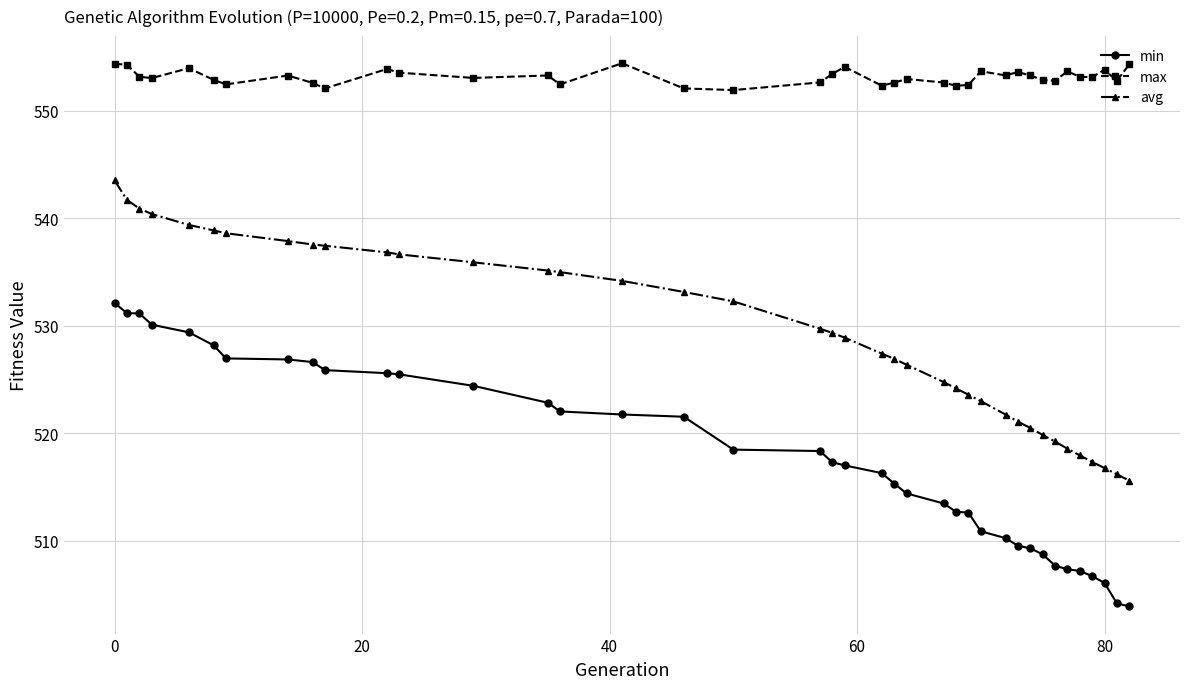

How many categories are shown in the chart?

39